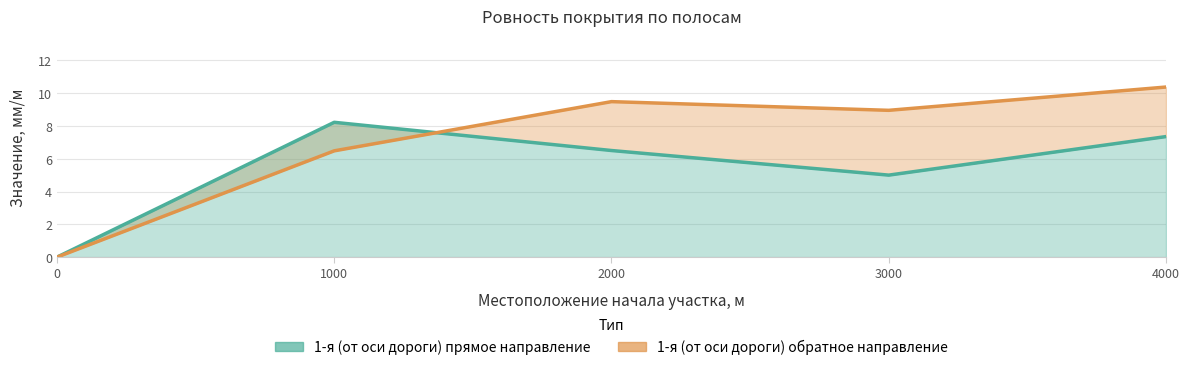

What is the difference between the maximum and second lowest values in the 1-я (от оси дороги) прямое направление series?

3.2